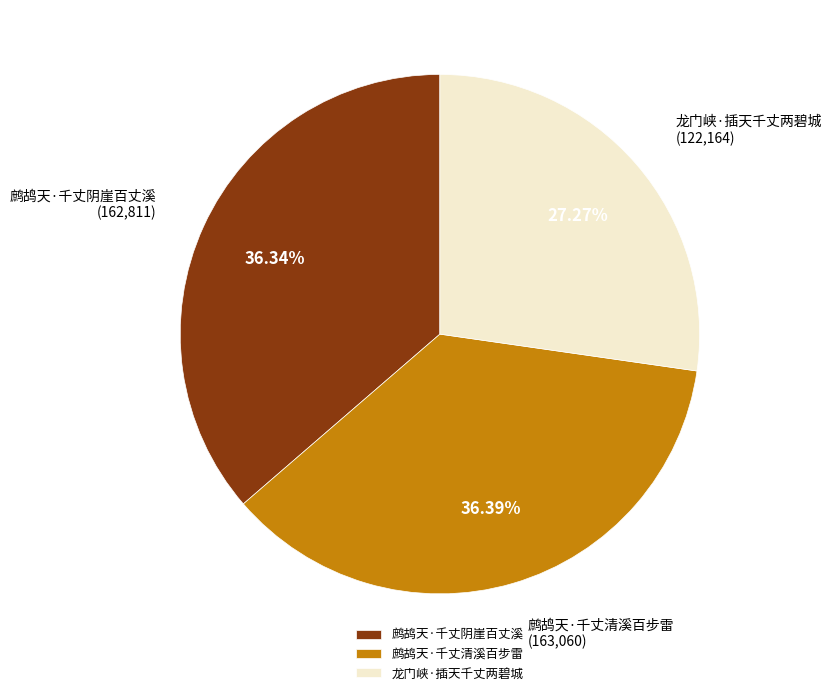

What is the smallest slice in the pie chart?

龙门峡·插天千丈两碧城